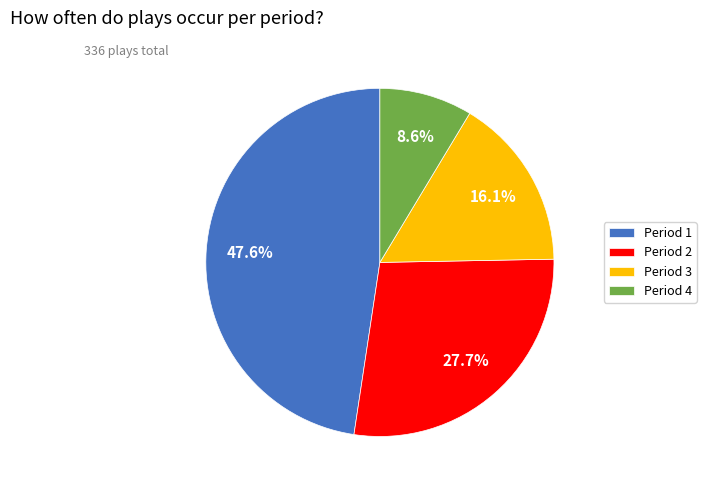

Rank the categories by value from highest to lowest.

Period 1, Period 2, Period 3, Period 4